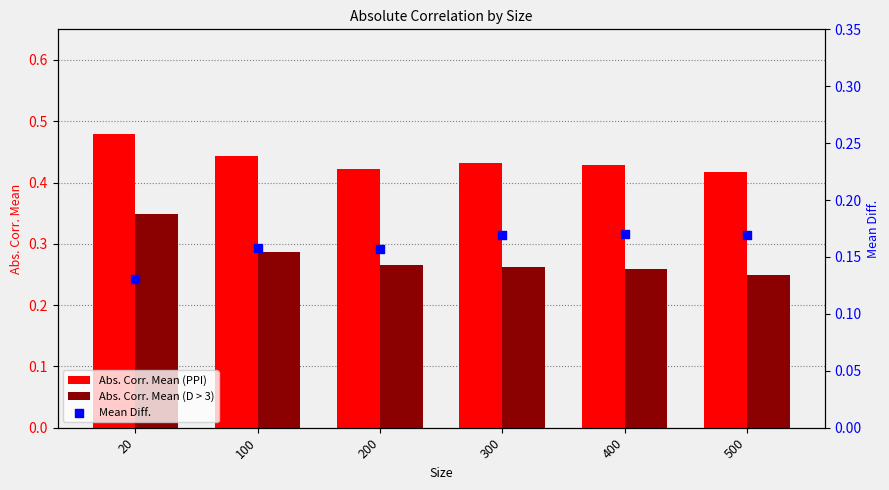

Which series has the widest spread of Y values?

Abs. Corr. Mean (D > 3)